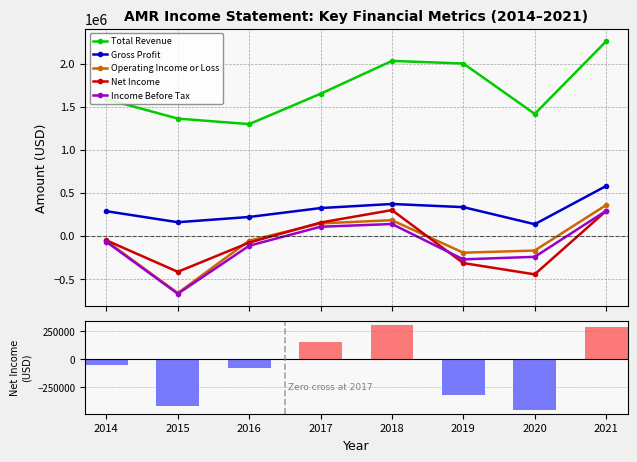

What is the highest value of the Gross Profit series?

578800